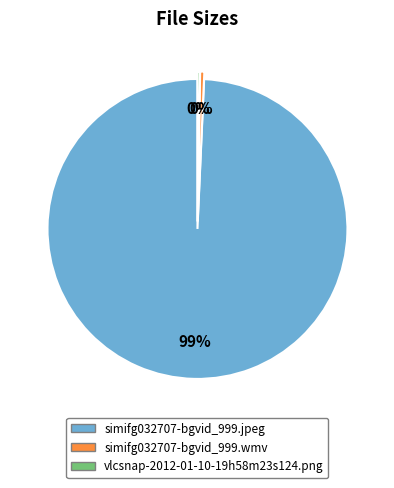

To the nearest percent, what is the average slice percentage?

33%